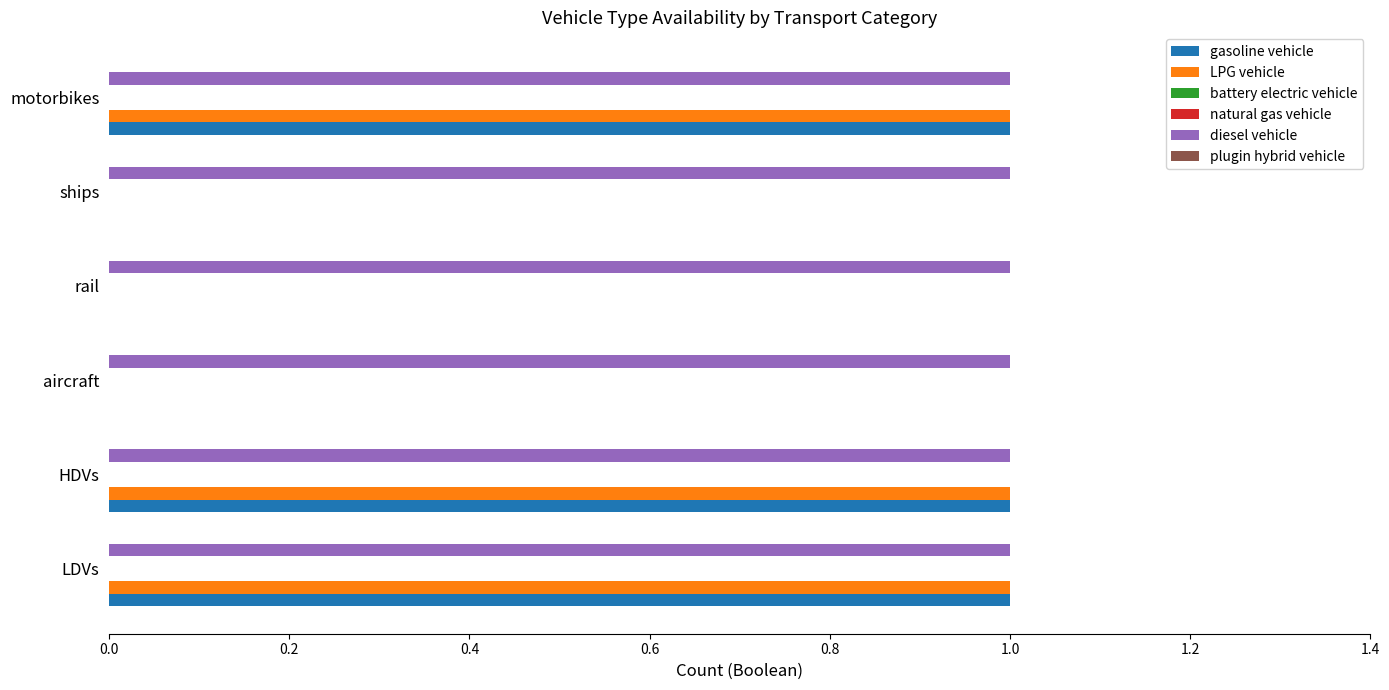

How many bars are there in total?

36